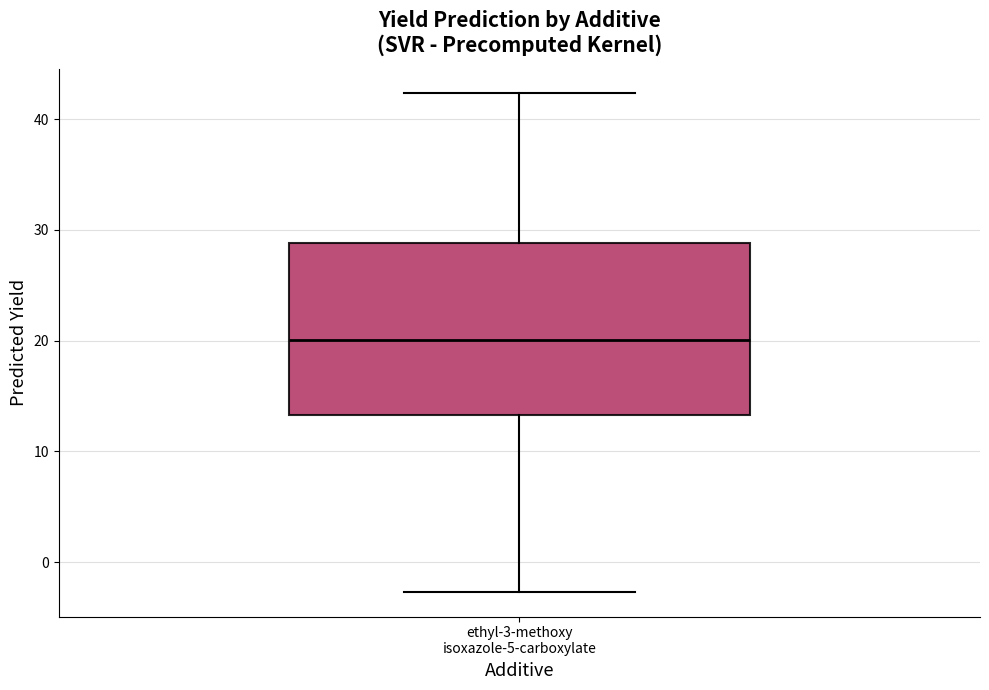

Transcribe this box plot: give where the median line is, the range the box spans, and where the two whiskers end, as read against the y-axis. The values are not printed on the chart, so give them approximately, as read against the axis.

median 20, box 13 to 29, whiskers -3 to 42